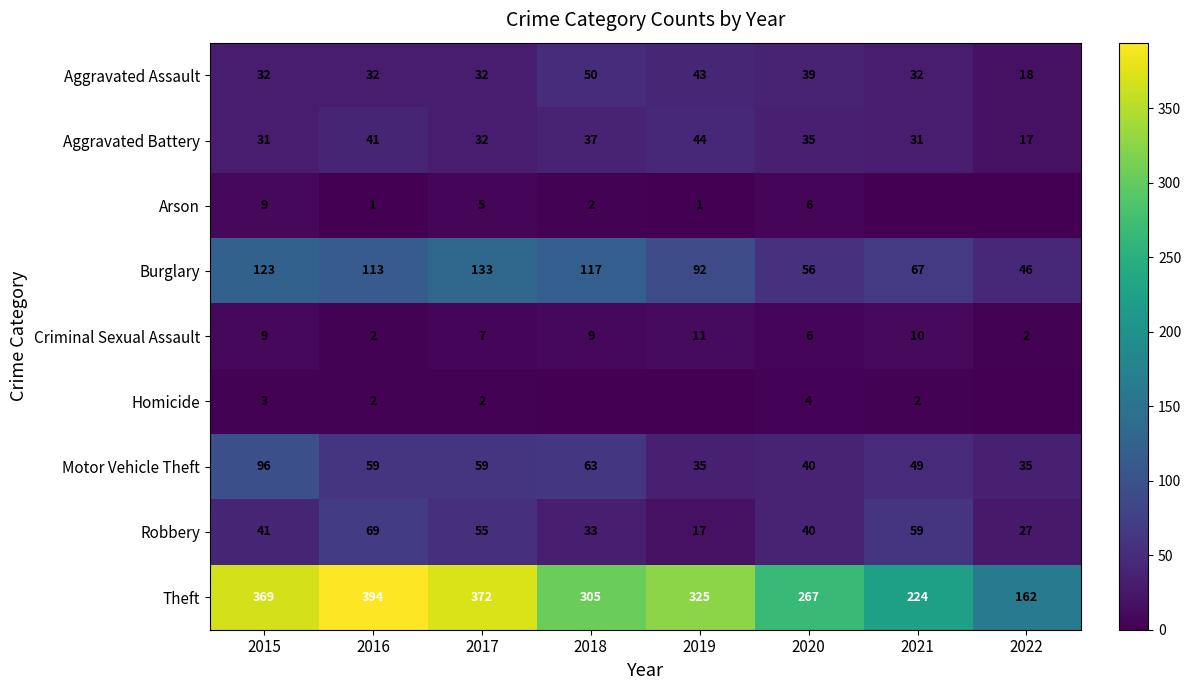

What is the difference between the second highest and minimum values in the Aggravated Battery series?

24